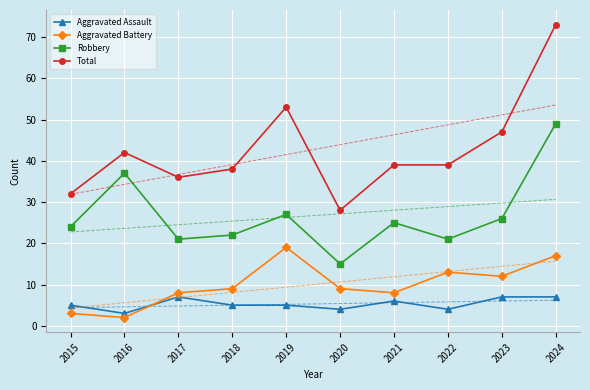

Which series has the largest total across all categories?

Total